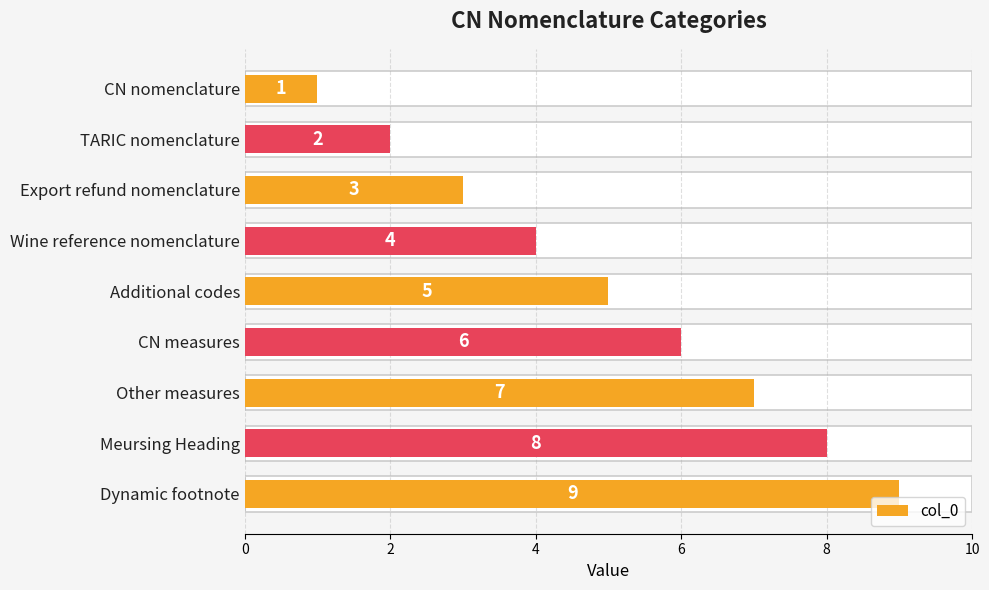

The chart shows a value of 2 at TARIC nomenclature. True or false?

True